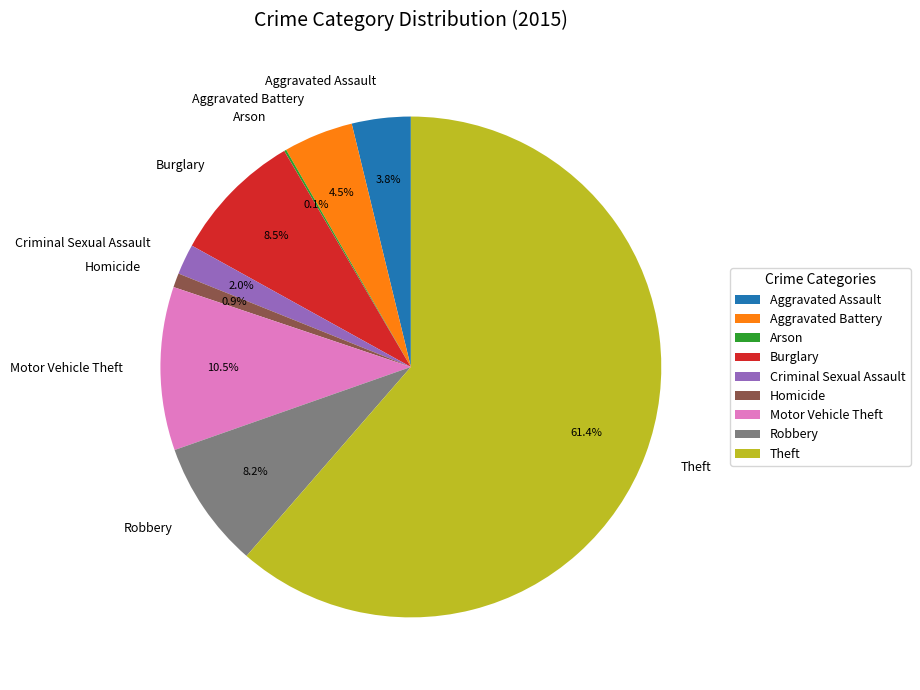

What is the total percentage of Aggravated Assault and Robbery?

12.0%